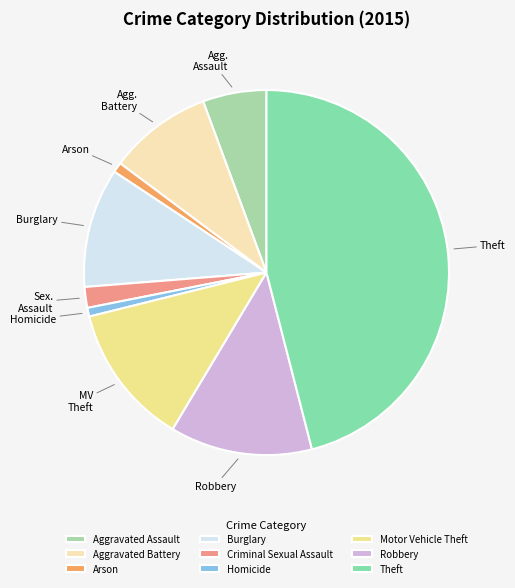

Rank the categories by value from highest to lowest.

Theft, Robbery, Motor Vehicle Theft, Burglary, Aggravated Battery, Aggravated Assault, Criminal Sexual Assault, Arson, Homicide